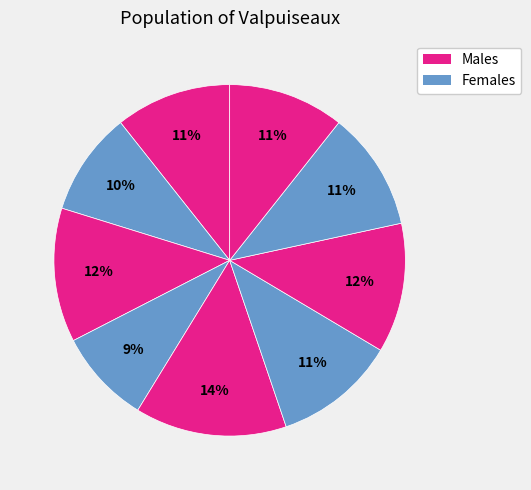

How many slices are in this pie chart?

9